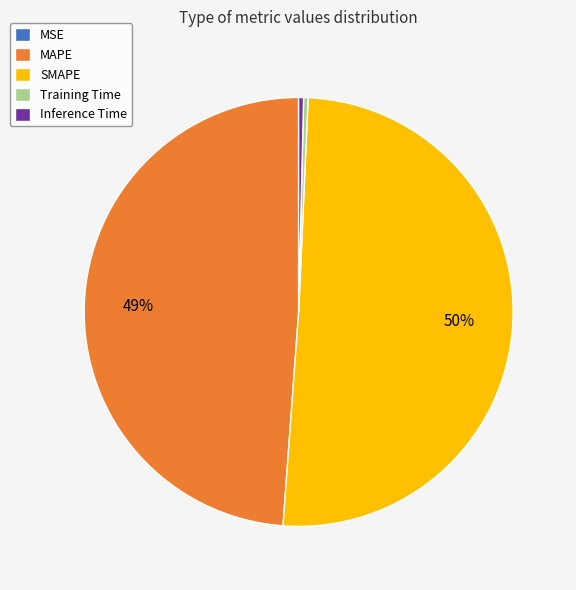

Do Training Time and MAPE together represent more than half of the pie?

No